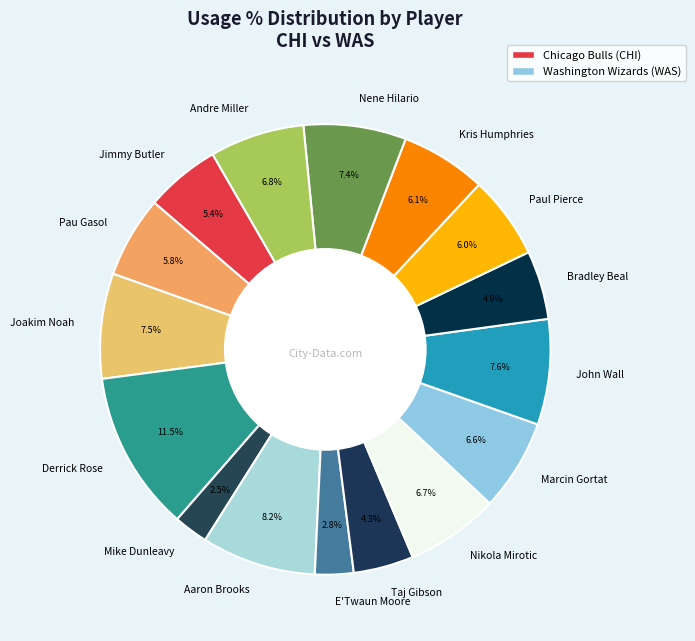

To the nearest percent, what is the average slice percentage?

6%